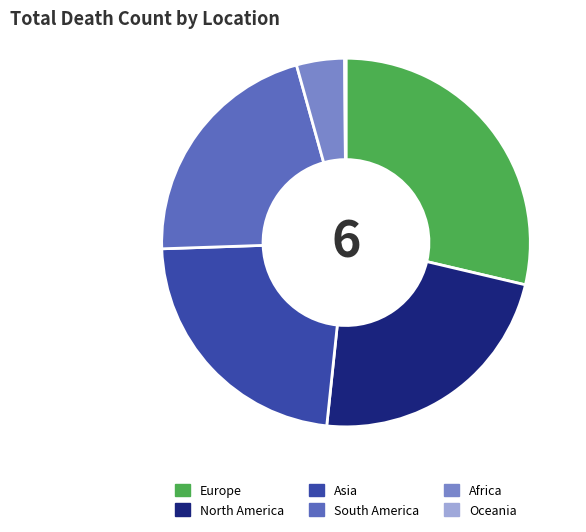

Which has a higher value, North America or Europe?

Europe